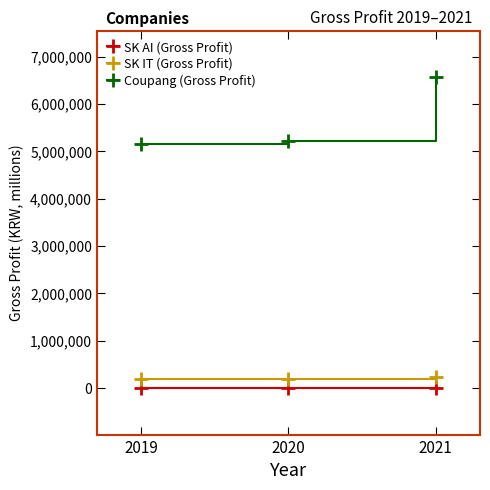

What is the average value of the Coupang (Gross Profit) series?

5649286